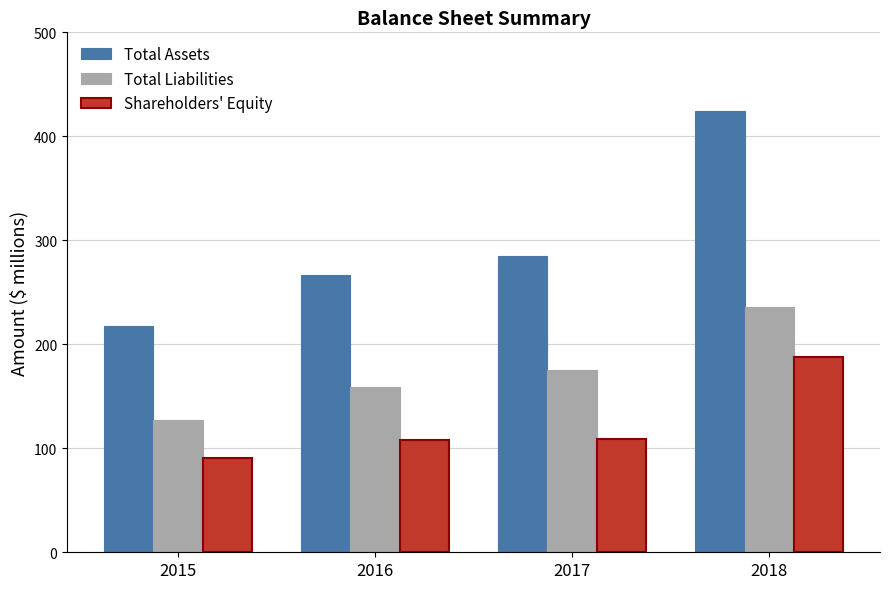

Does the chart contain stacked bars?

No